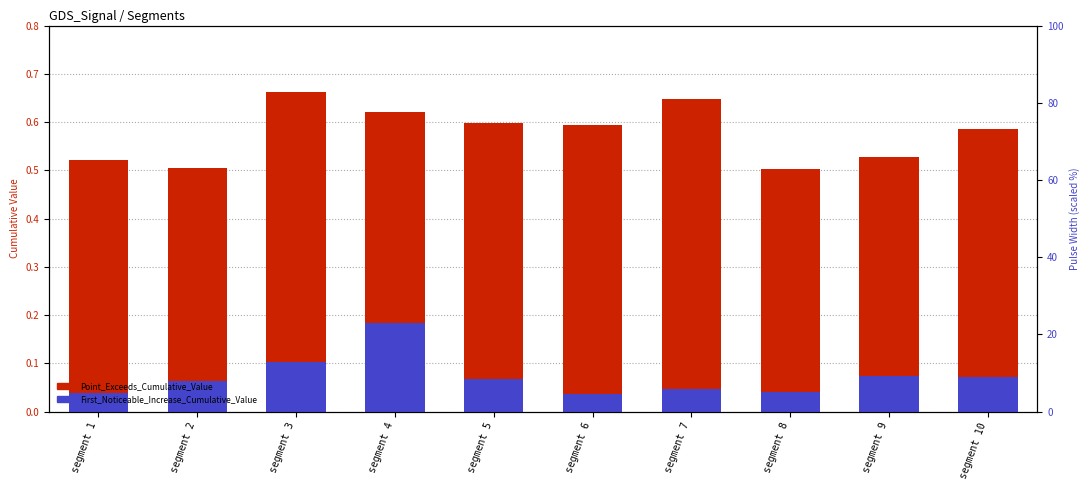

What are all the series names shown in the legend?

Point_Exceeds_Cumulative_Value, First_Noticeable_Increase_Cumulative_Value